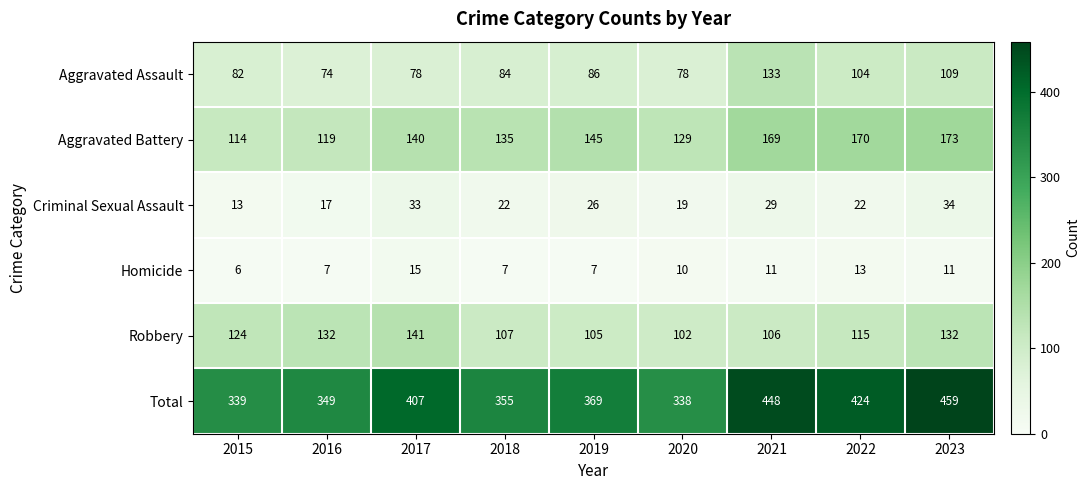

What is the difference between the maximum and second lowest values in the Robbery series?

36